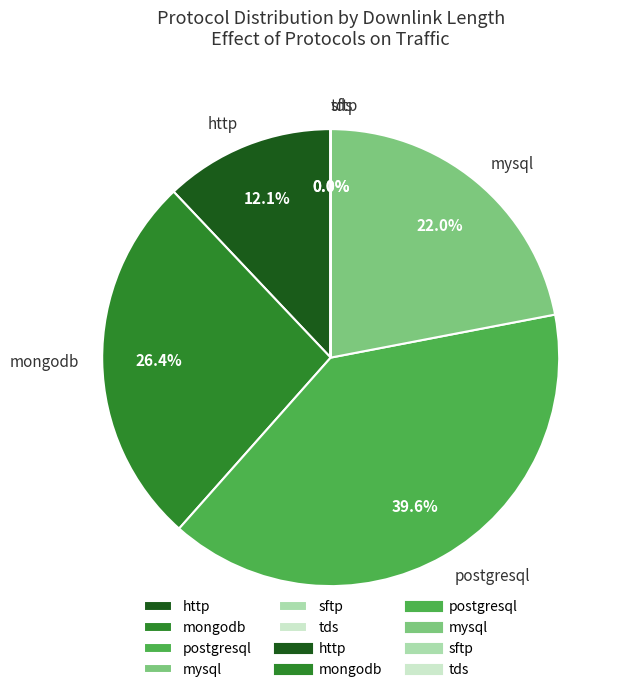

Which has a higher value, postgresql or http?

postgresql